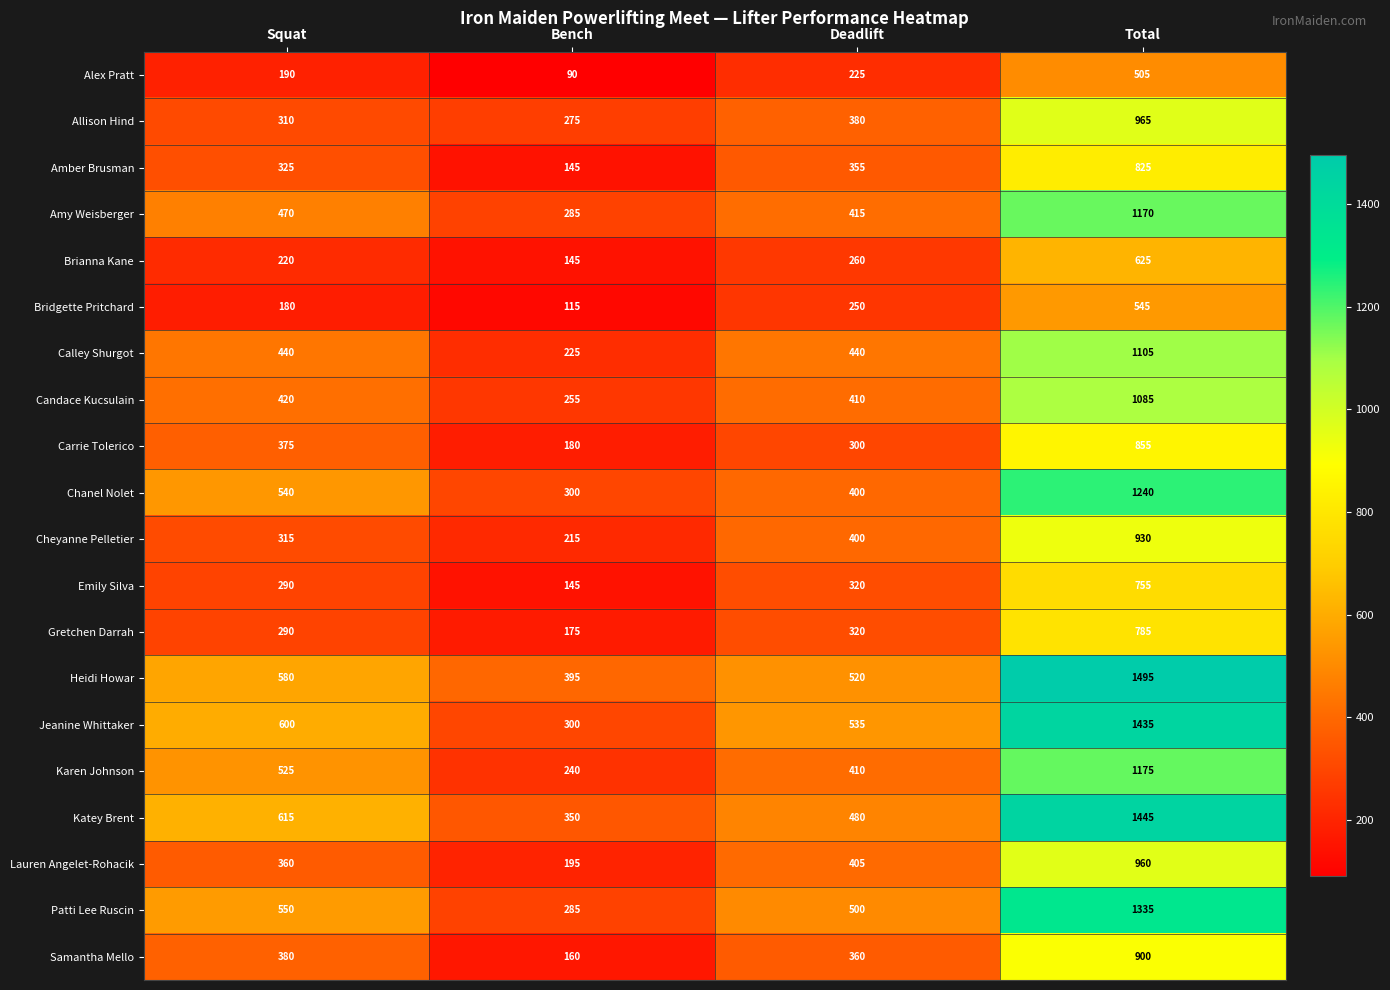

How many series are shown in this chart?

20